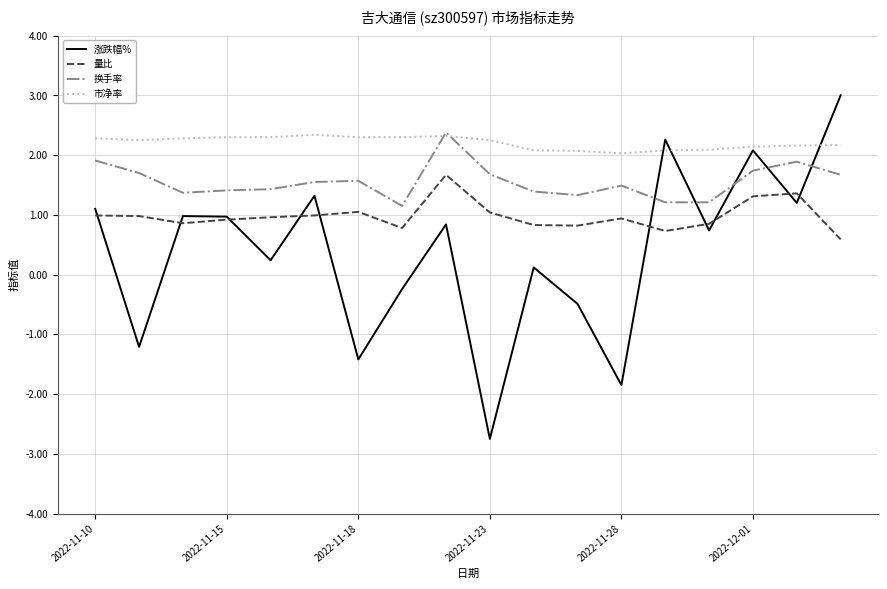

Which series has the largest total across all categories?

市净率